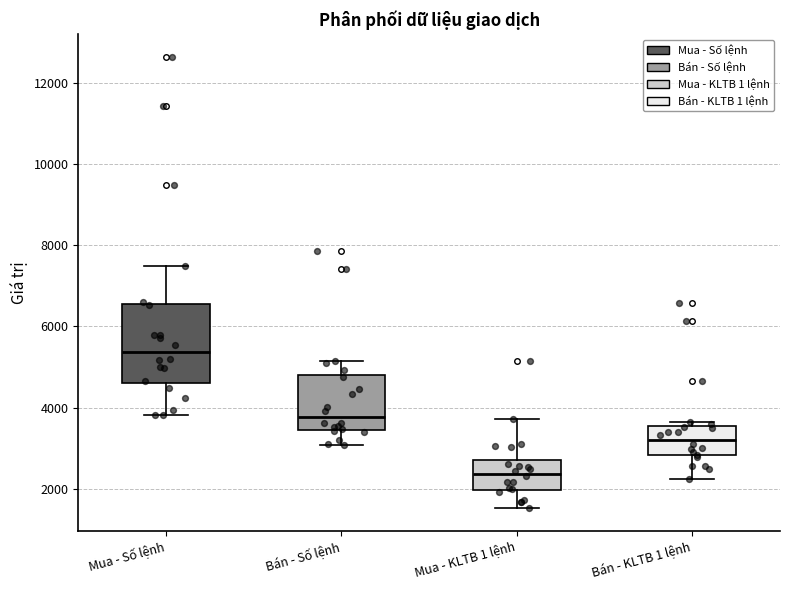

Reading left to right, transcribe this box plot: for each box, give where its median line is, the range the box spans, and where its two whiskers end, as read against the y-axis. The values are not printed on the chart, so give them approximately, as read against the axis.

Mua - Số lệnh: median 5400, box 4600 to 6600, whiskers 3800 to 7400
Bán - Số lệnh: median 3800, box 3400 to 4800, whiskers 3000 to 5200
Mua - KLTB 1 lệnh: median 2400, box 2000 to 2800, whiskers 1600 to 3800
Bán - KLTB 1 lệnh: median 3200, box 2800 to 3600, whiskers 2200 to 3600 (just above the box's upper edge)